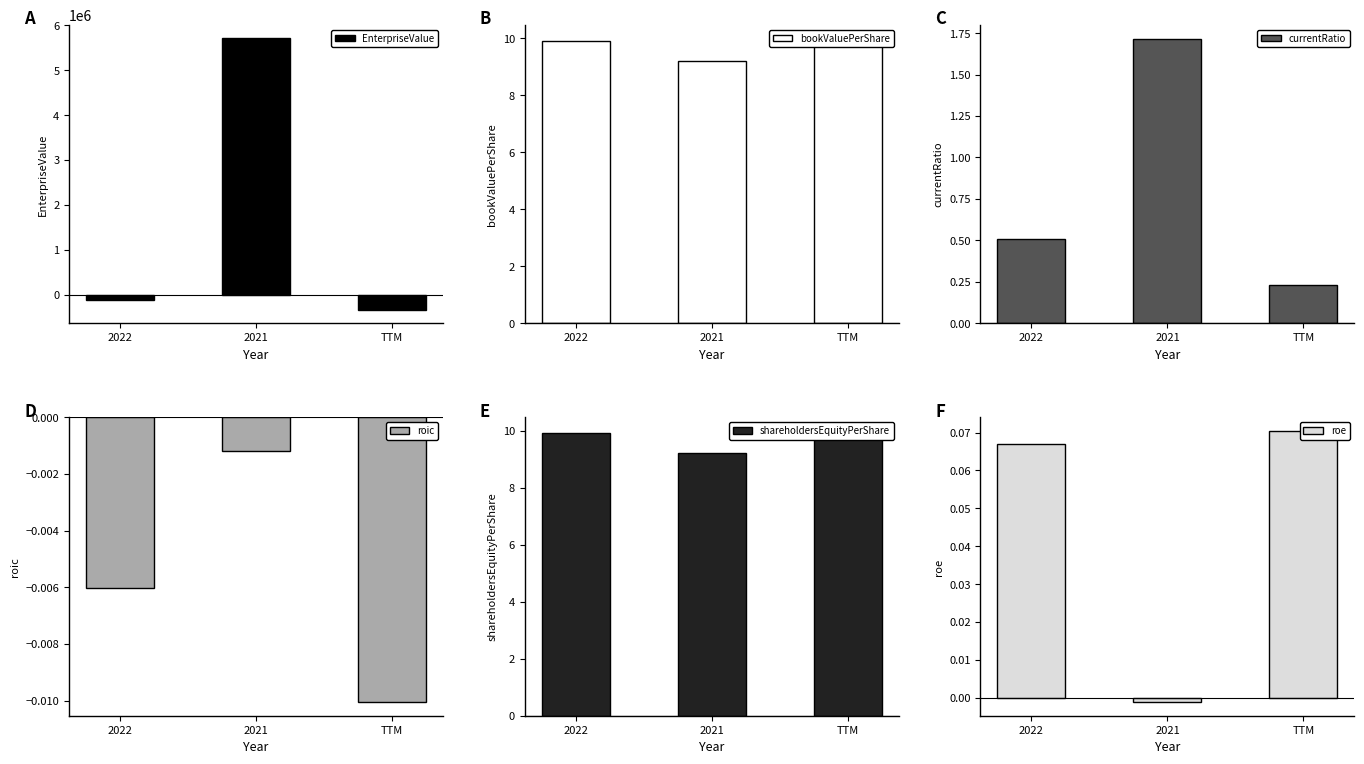

At how many categories does at least one series exceed 461897?

1